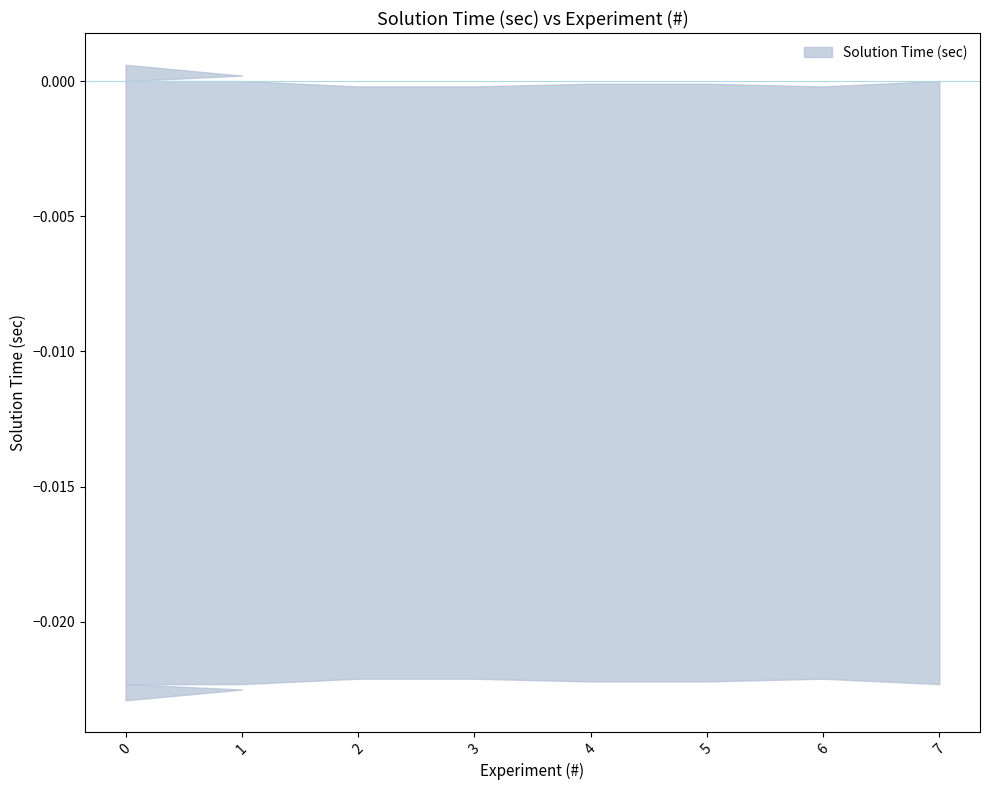

True or false: the data shows 0.0 at 4.

True